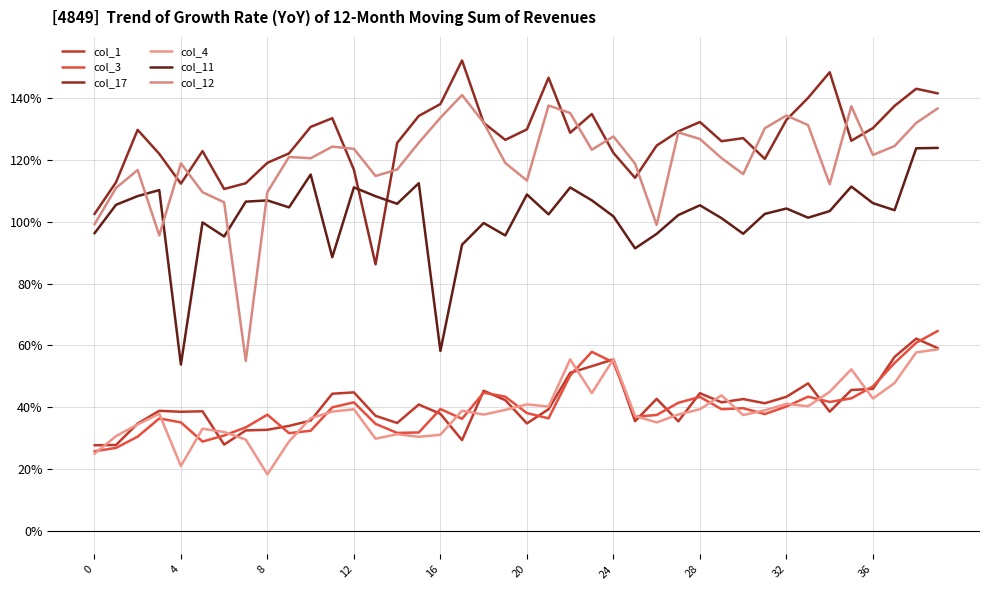

True or false: col_1 and col_17 cross at least once.

False